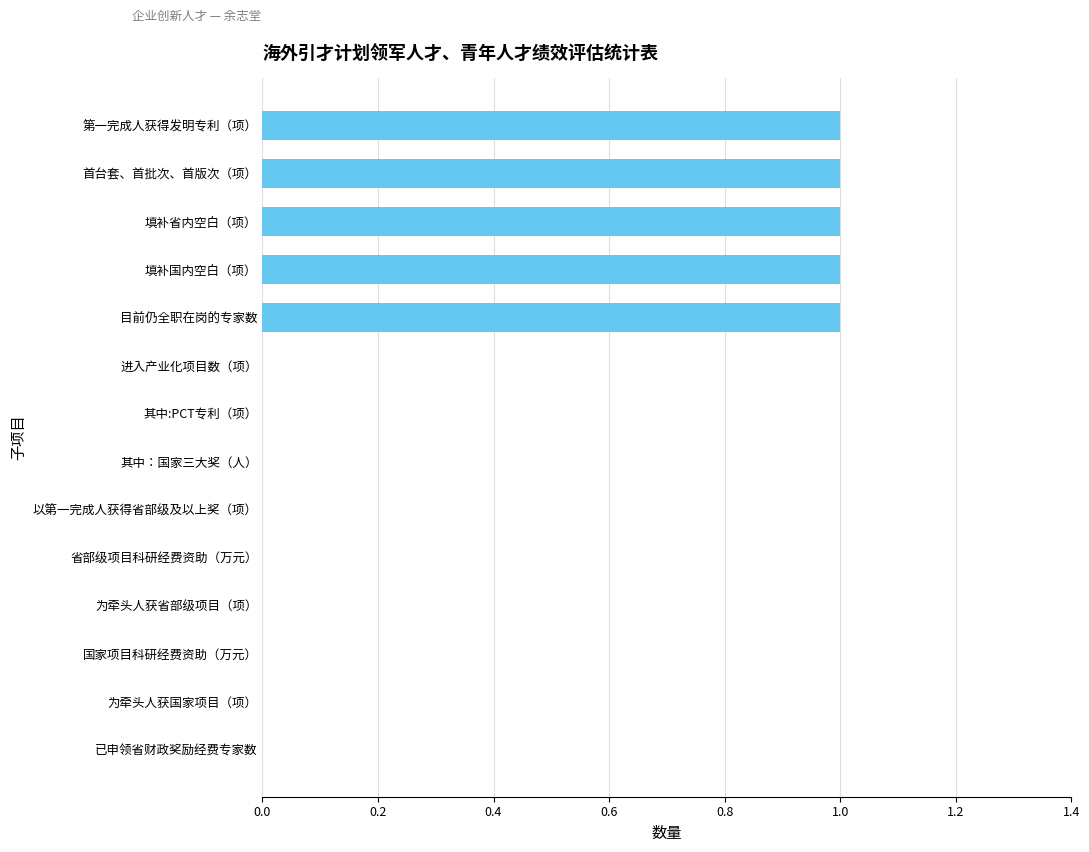

What is the change in value from 为牵头人获省部级项目（项） to 目前仍全职在岗的专家数?

+1